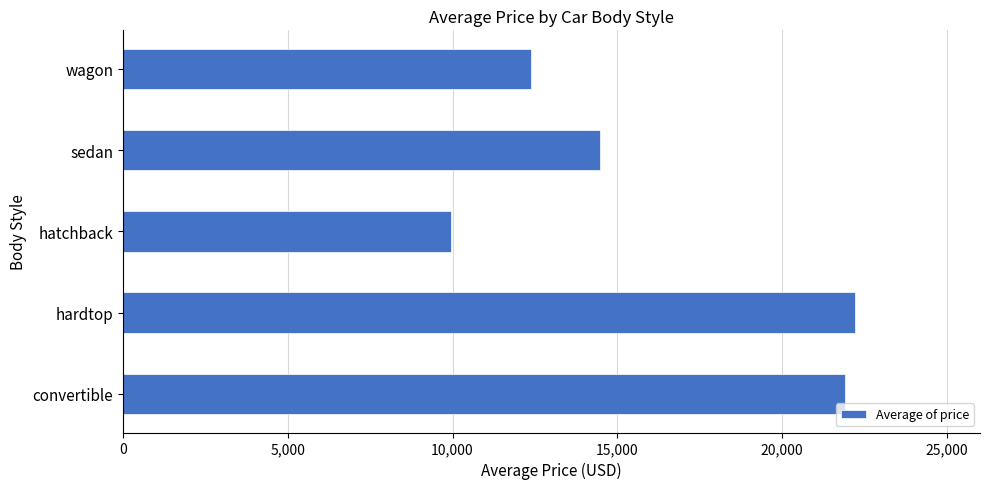

How many categories are shown in the chart?

5